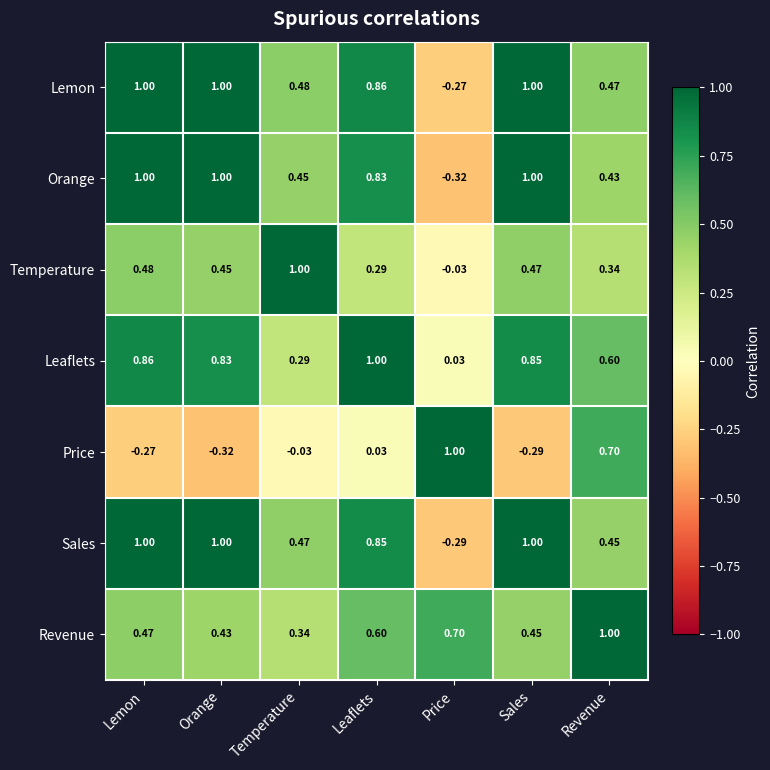

List the labels in order of Price value, largest first.

Price, Revenue, Leaflets, Temperature, Lemon, Sales, Orange